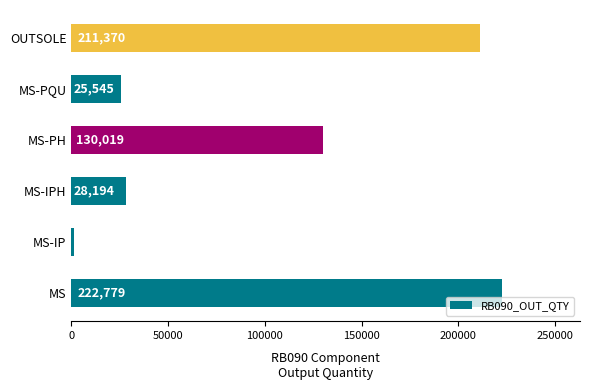

What is the difference between the second highest and minimum values?

210014